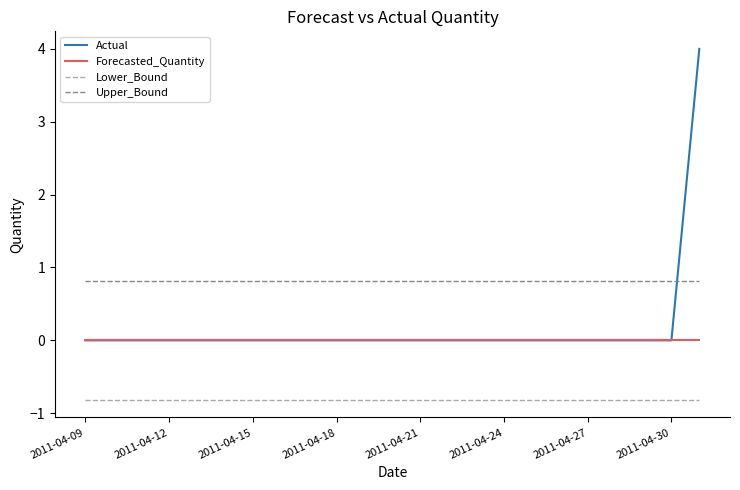

What is the greatest value displayed?

4.0